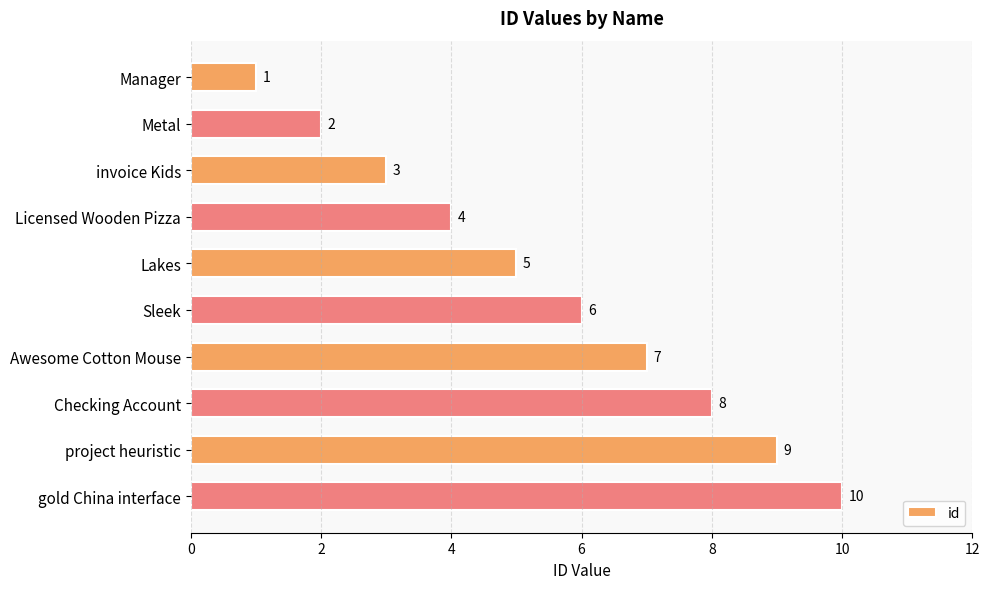

True or false: the data shows 3 at Metal.

False